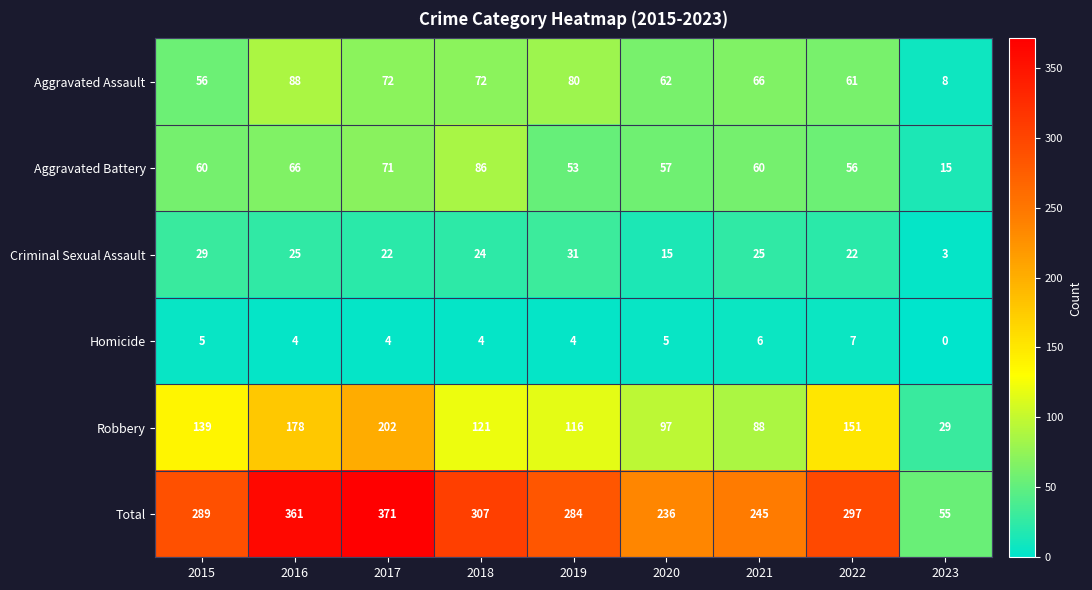

Which series has the largest total across all categories?

Total